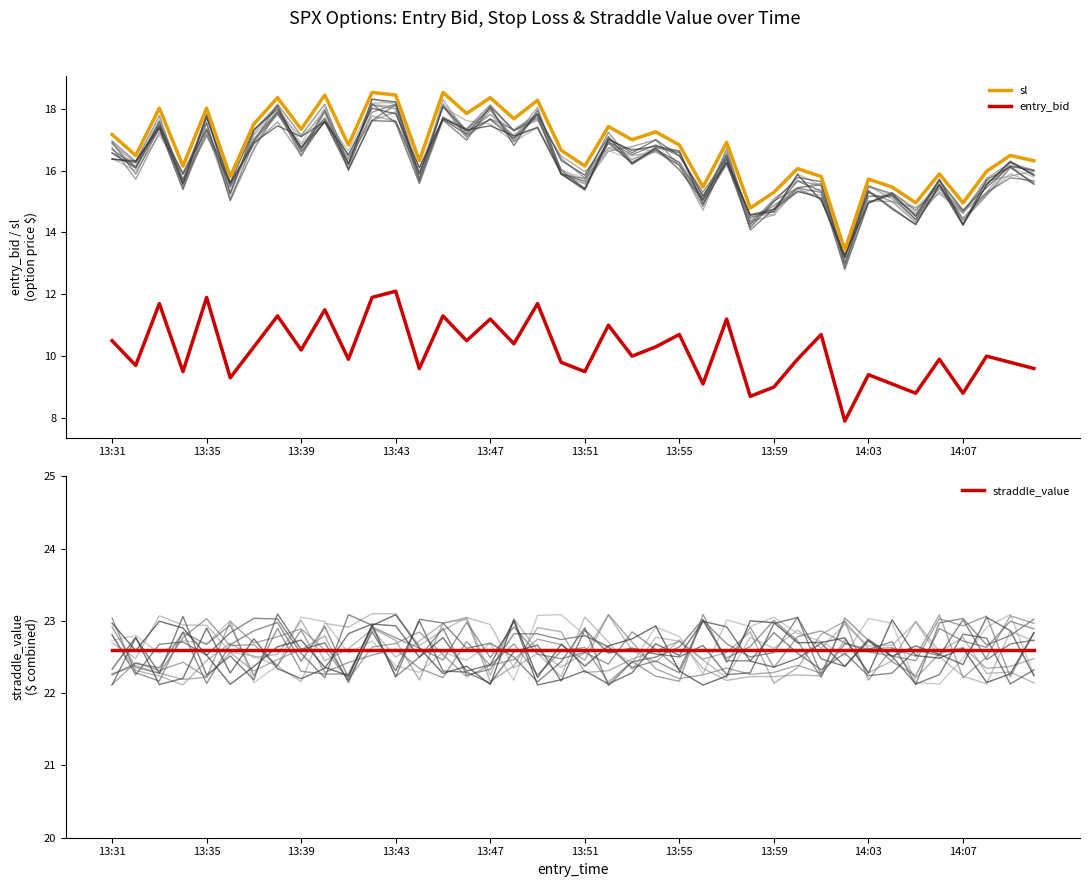

True or false: entry_bid and sl intersect in this chart.

False